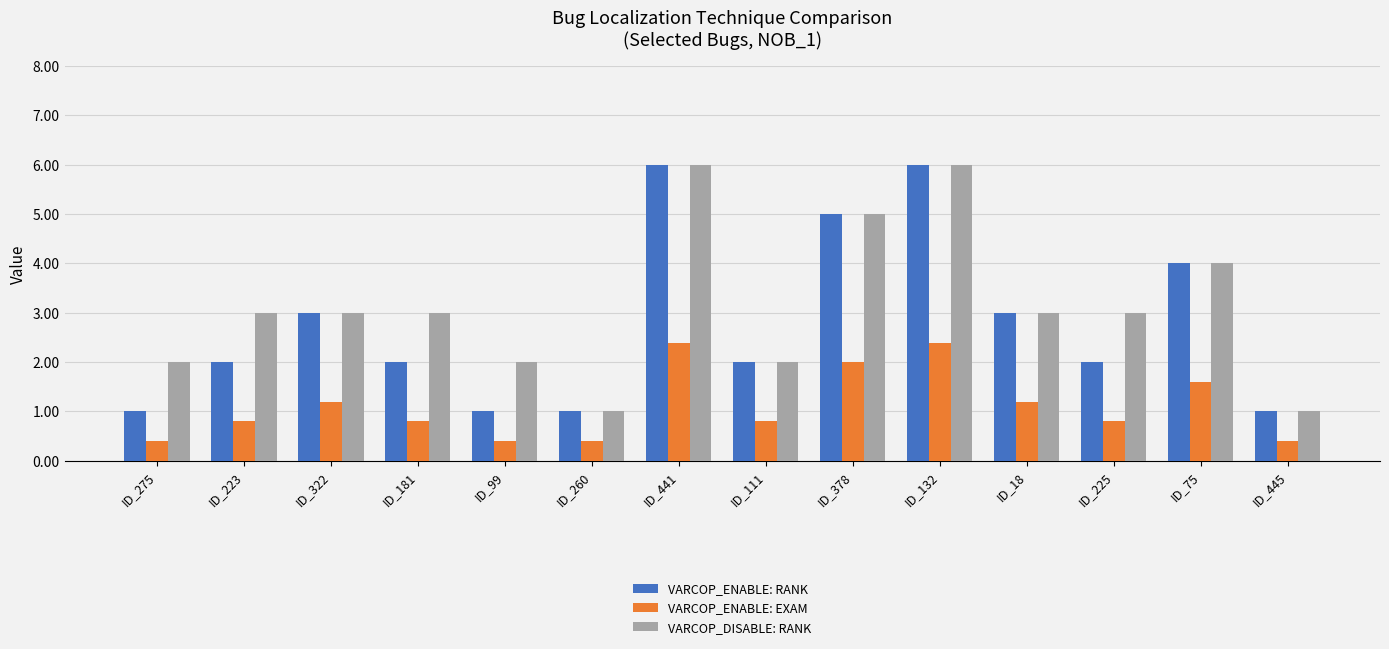

List the series in order of their overall mean, highest first.

VARCOP_DISABLE: RANK, VARCOP_ENABLE: RANK, VARCOP_ENABLE: EXAM